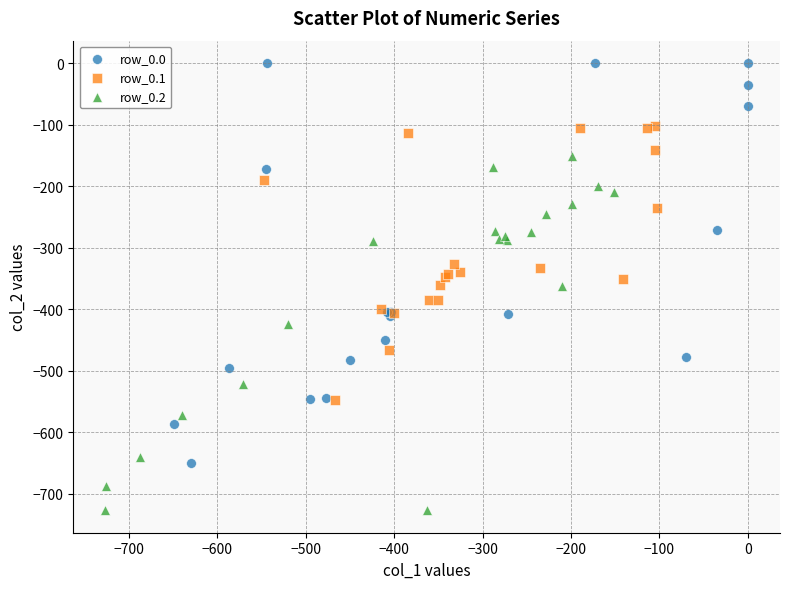

Which series reaches the minimum Y coordinate?

row_0.2